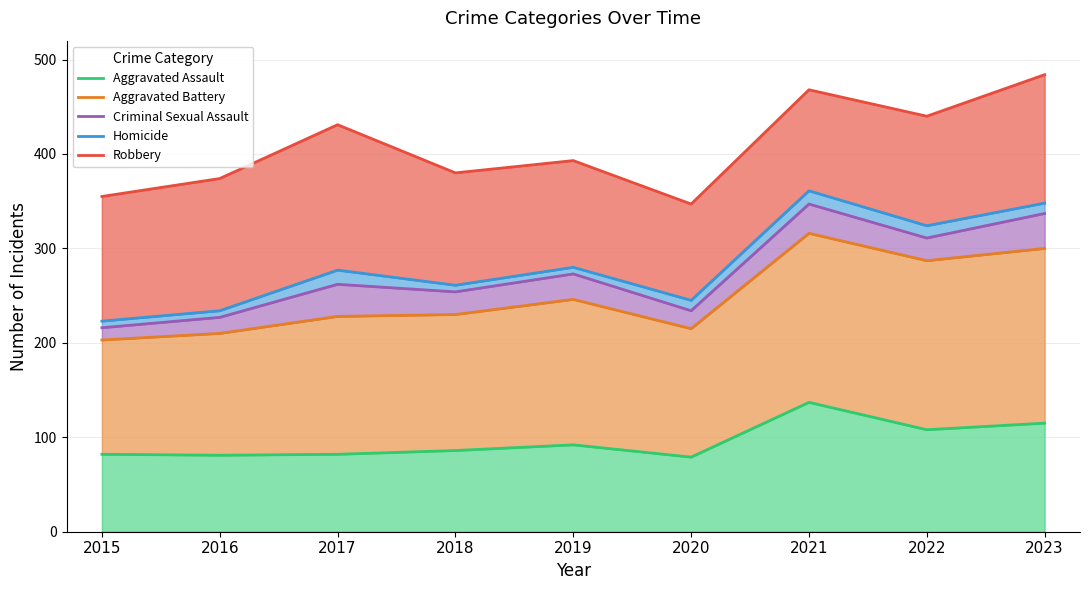

Which label corresponds to the smallest value in the chart?

2020